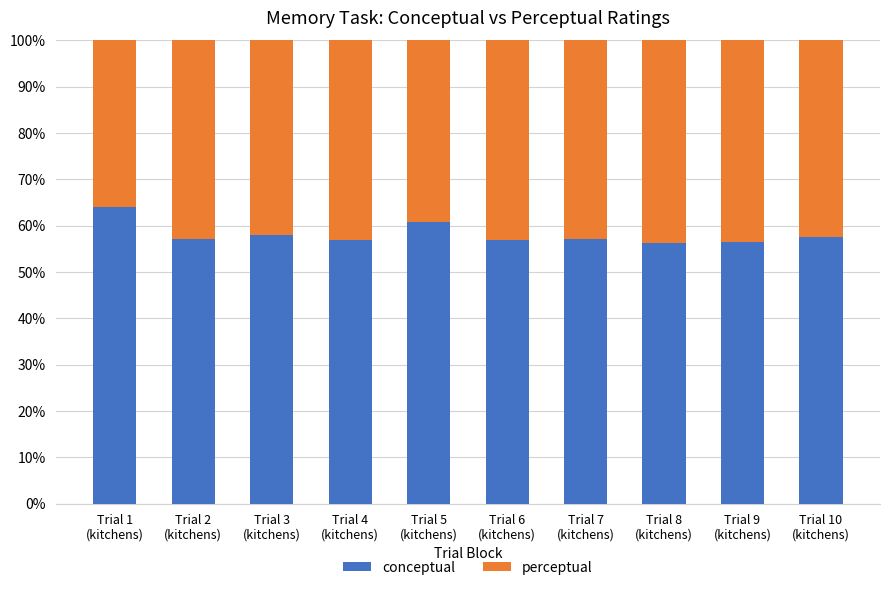

What is the lowest value of the conceptual series?

56.3